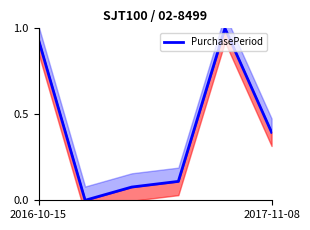

Count the number of categories in the chart.

6